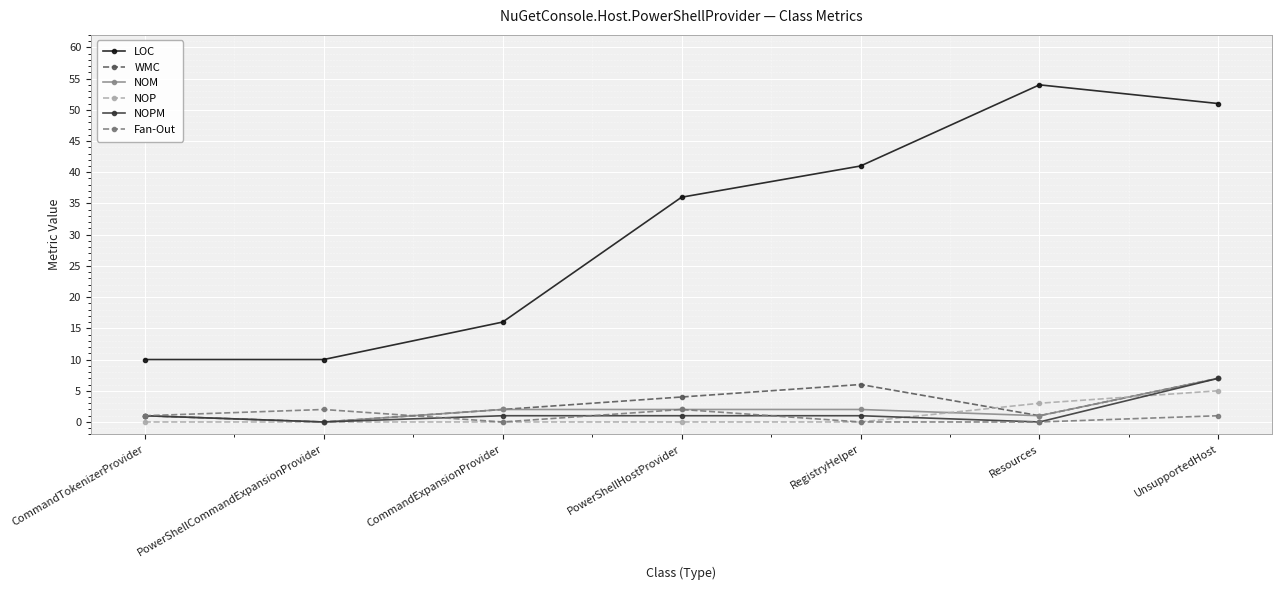

True or false: Fan-Out and LOC intersect in this chart.

False